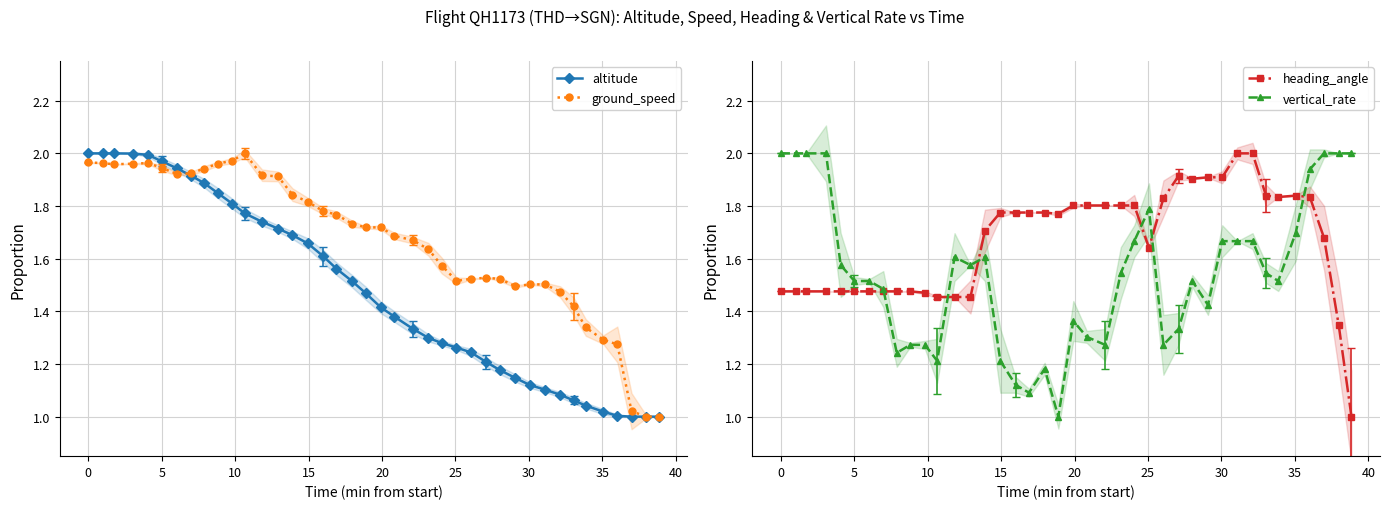

True or false: heading_angle has more than 1 points higher than both neighbors.

True